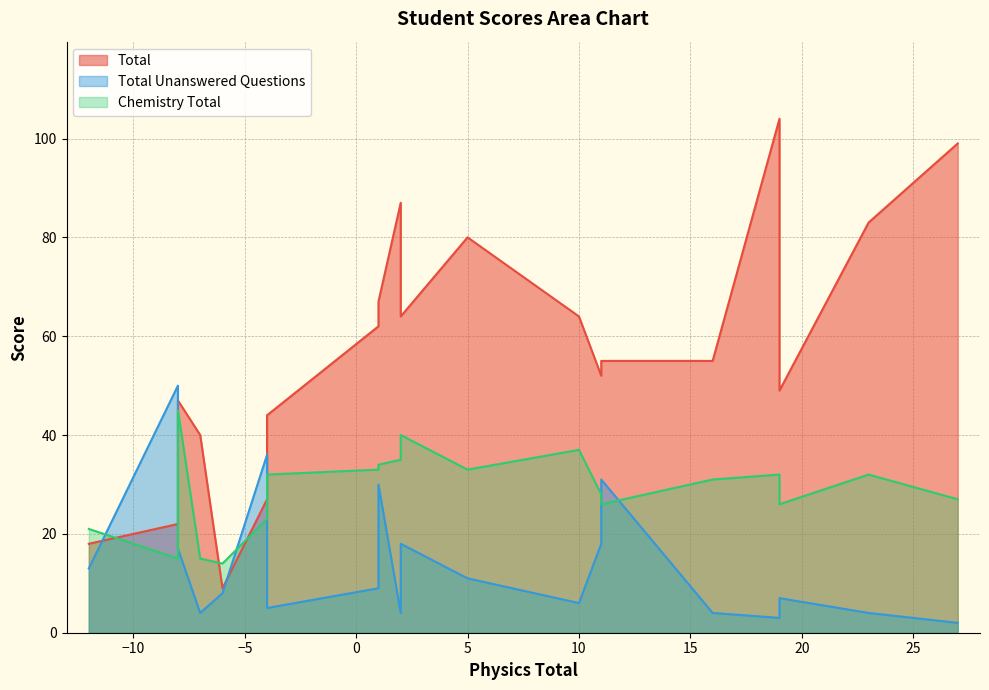

Is the value of Total at -8 greater than the value of Chemistry Total at 19?

No